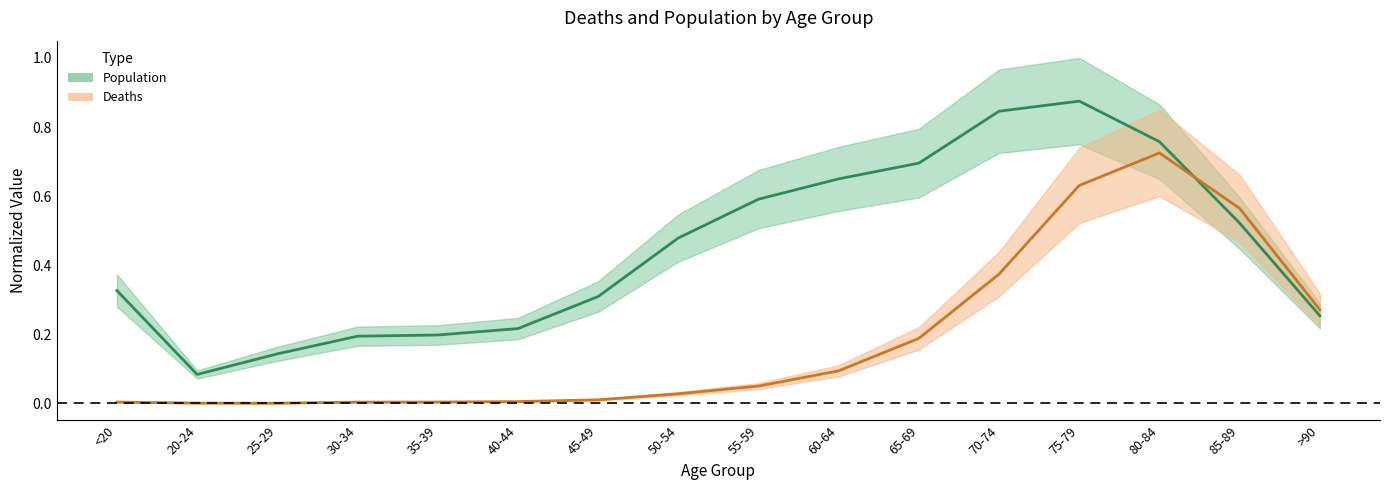

Reading left to right, list all the values displayed in this chart.

Population (center): <20=0.3	20-24=0.1	25-29=0.1	30-34=0.2	35-39=0.2	40-44=0.2	45-49=0.3	50-54=0.5	55-59=0.6	60-64=0.6	65-69=0.7	70-74=0.8	75-79=0.9	80-84=0.8	85-89=0.5	>90=0.3
Deaths (center): <20=0.0	20-24=0.0	25-29=0.0	30-34=0.0	35-39=0.0	40-44=0.0	45-49=0.0	50-54=0.0	55-59=0.1	60-64=0.1	65-69=0.2	70-74=0.4	75-79=0.6	80-84=0.7	85-89=0.6	>90=0.3